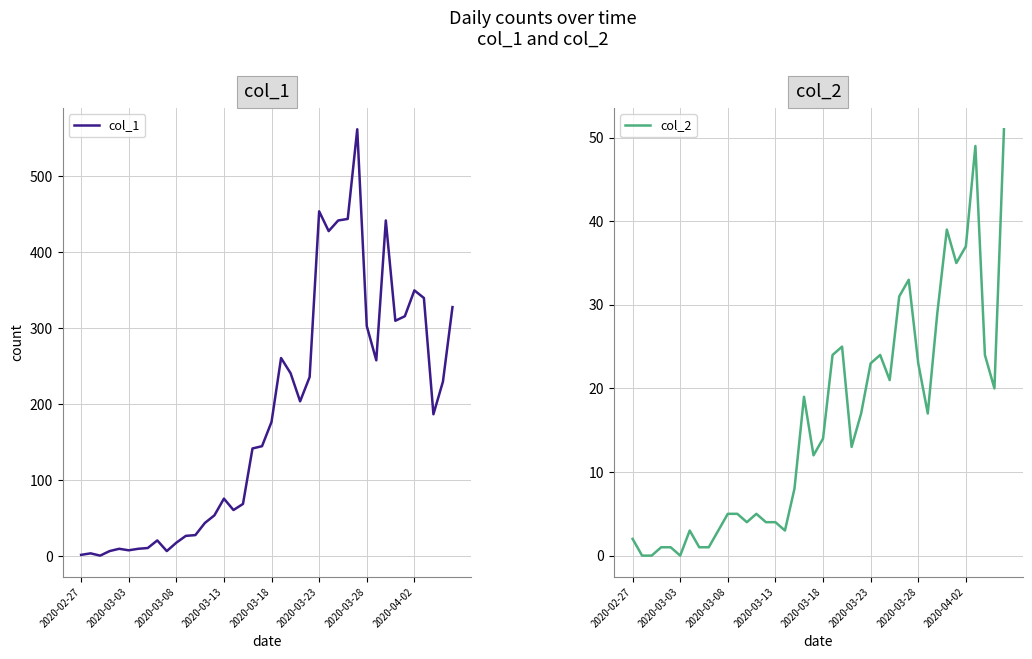

The col_2 series shows 1 at 2020-03-18. True or false?

False